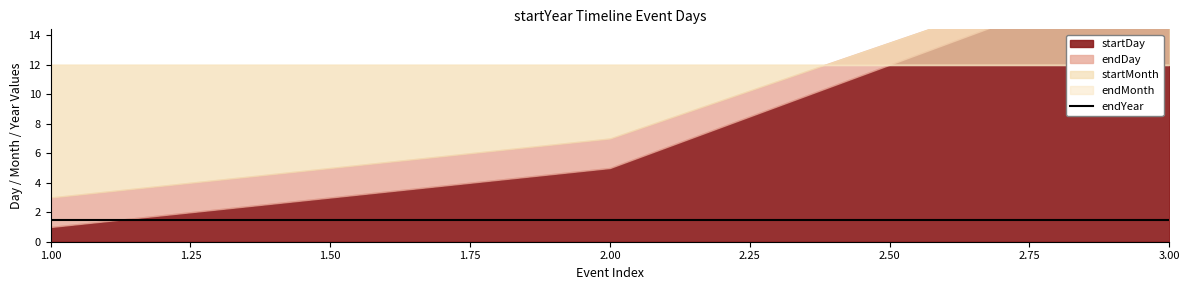

The value of startDay at 2021 is 8. True or false?

False